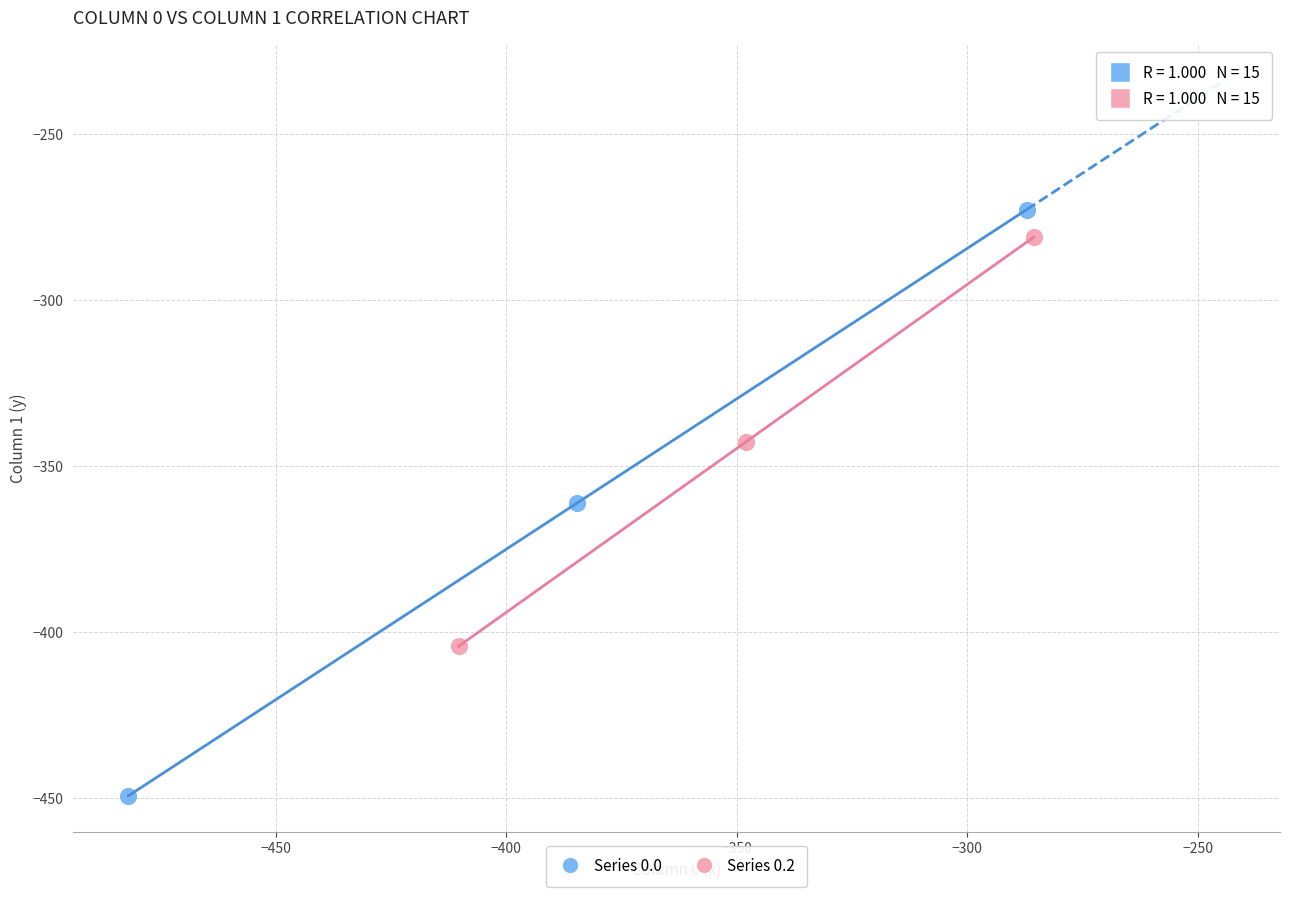

What are all the series names shown in the legend?

Series 0.0, Series 0.2